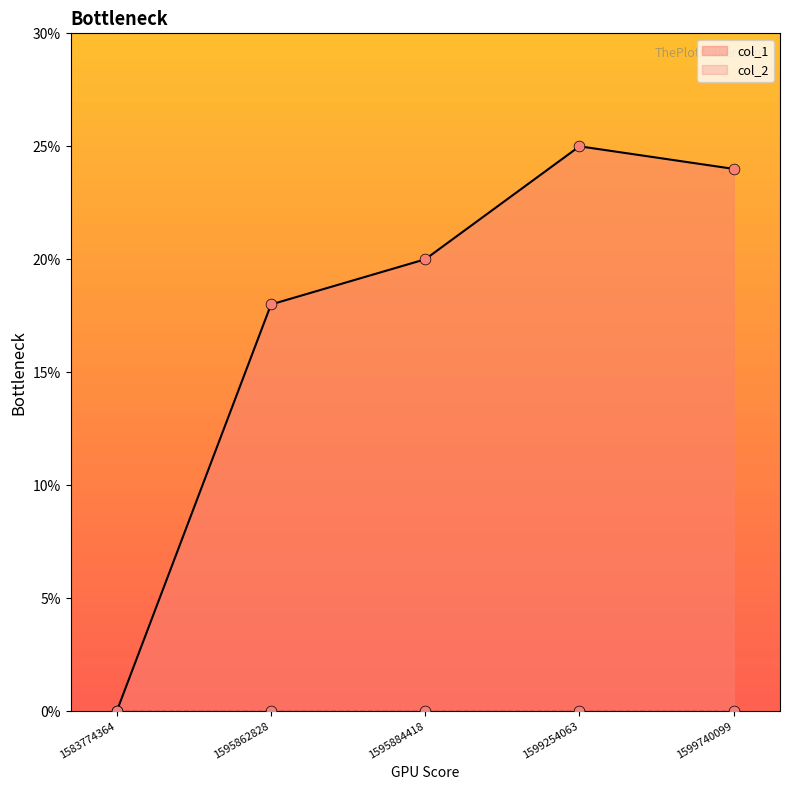

Approximately how many times larger is the value at 1599740099 compared to 1599254063?

1.0